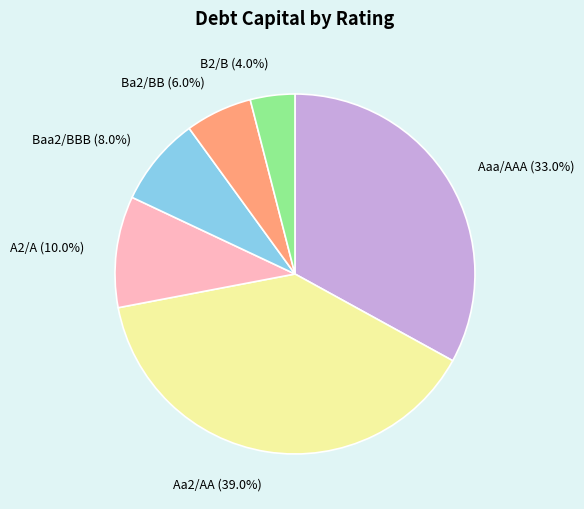

To the nearest percent, what portion does Aaa/AAA represent?

33%